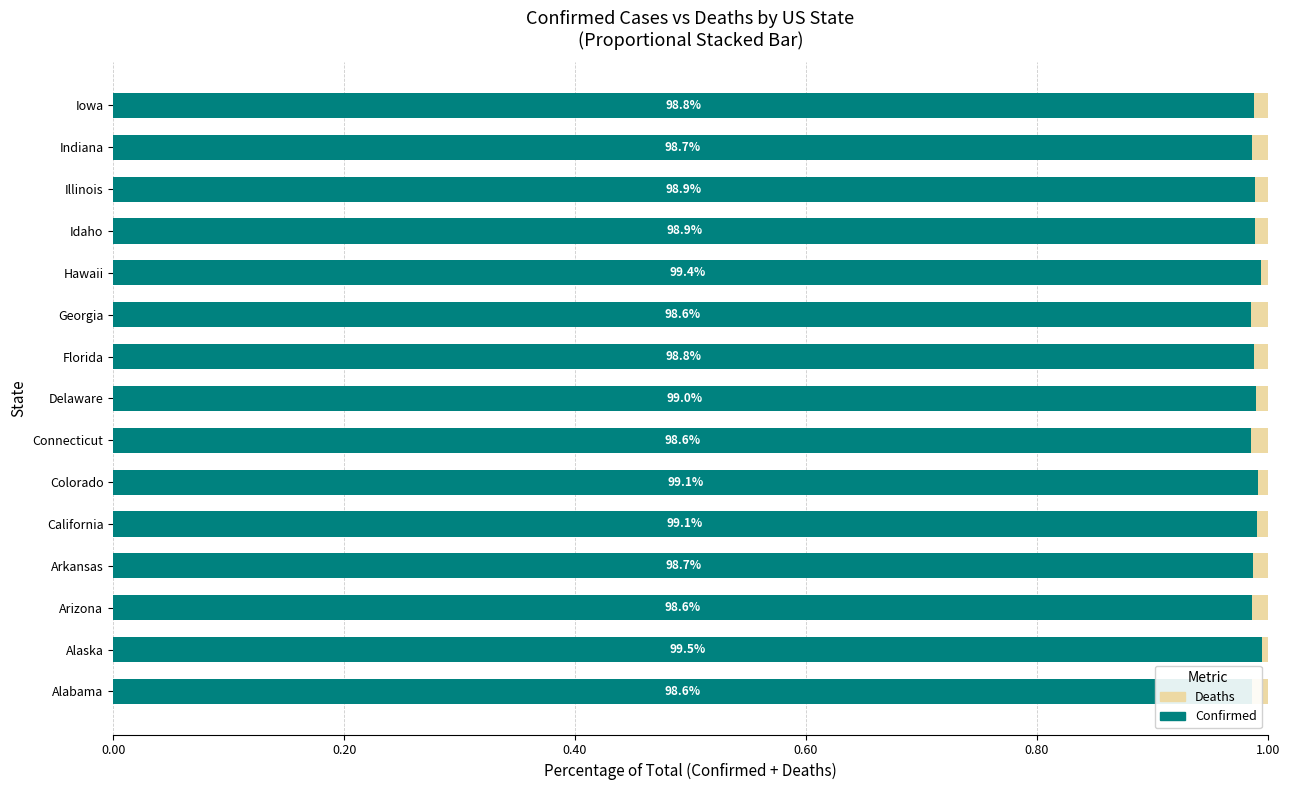

What are all the series names shown in the legend?

Deaths, Confirmed